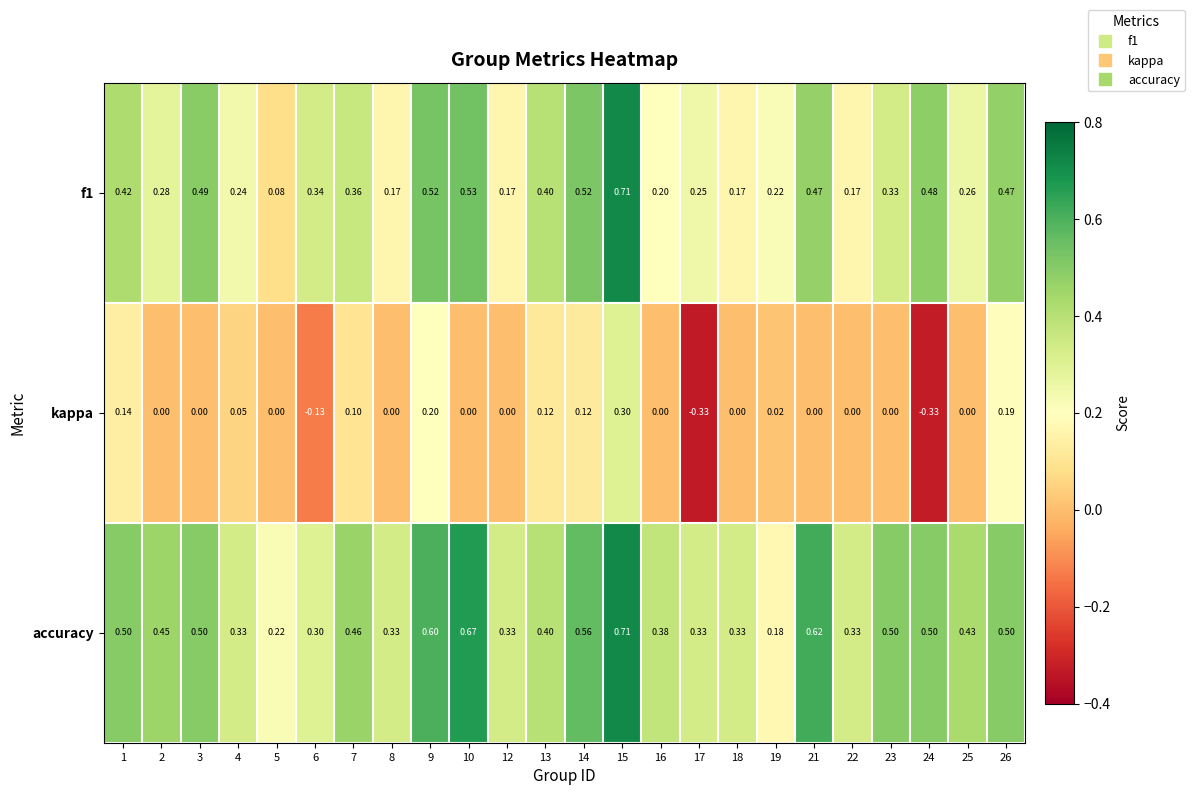

Which series changed the most between 6 and 15?

kappa